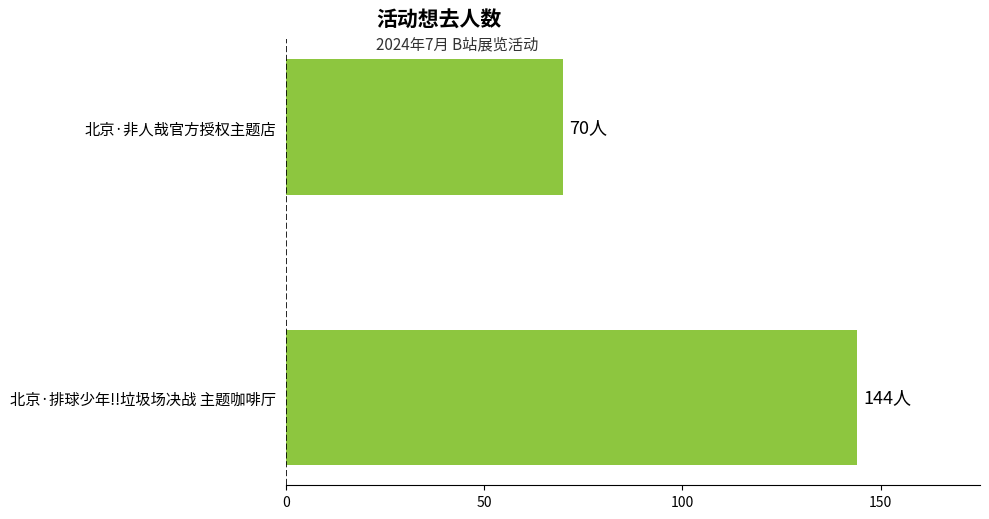

What is the label of the 2nd bar from the top?

北京·排球少年!!垃圾场决战 主题咖啡厅